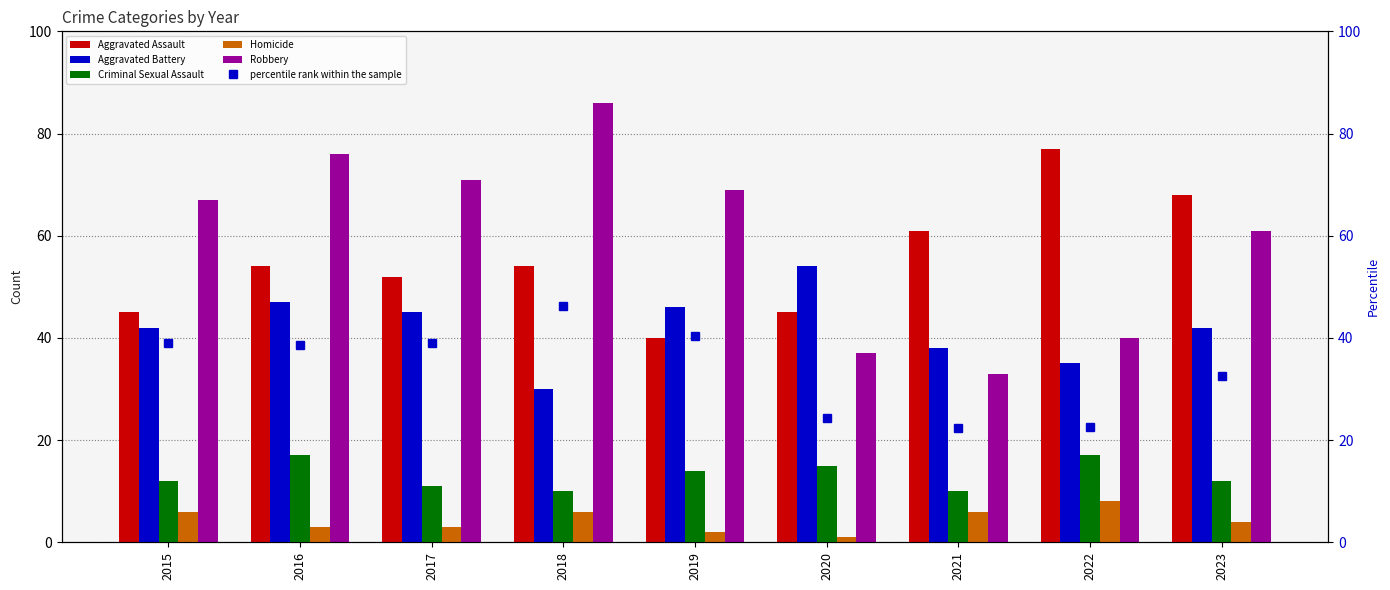

What is the average value of the Homicide series?

4